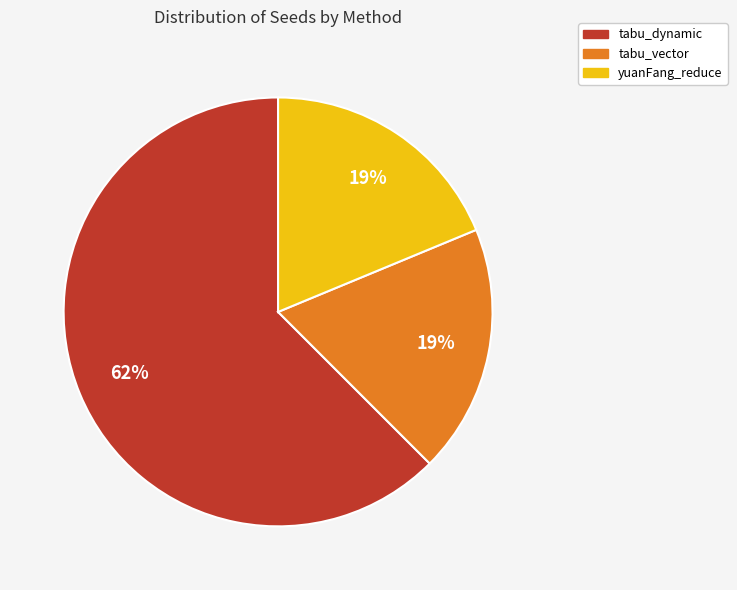

To the nearest percent, what is the average slice percentage?

33%